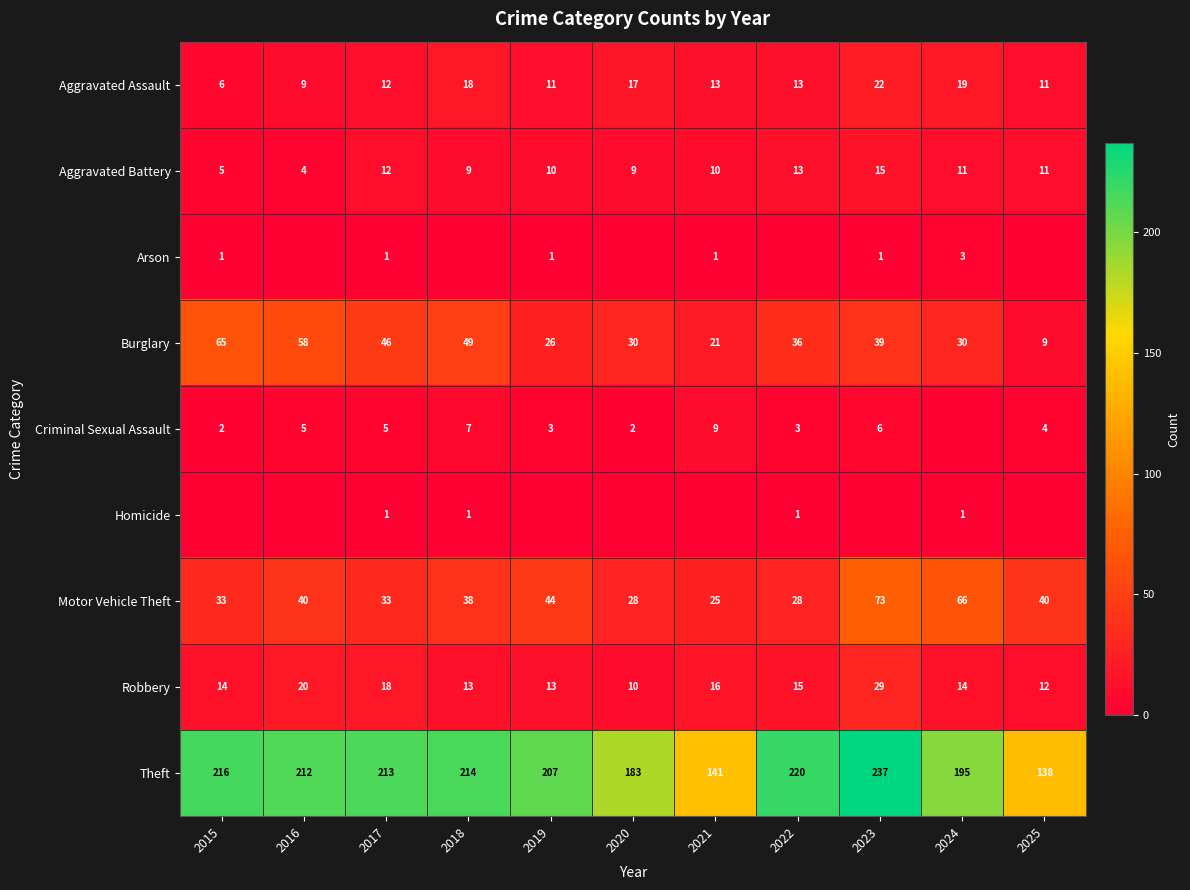

At which category is the sum across all series the highest?

2023